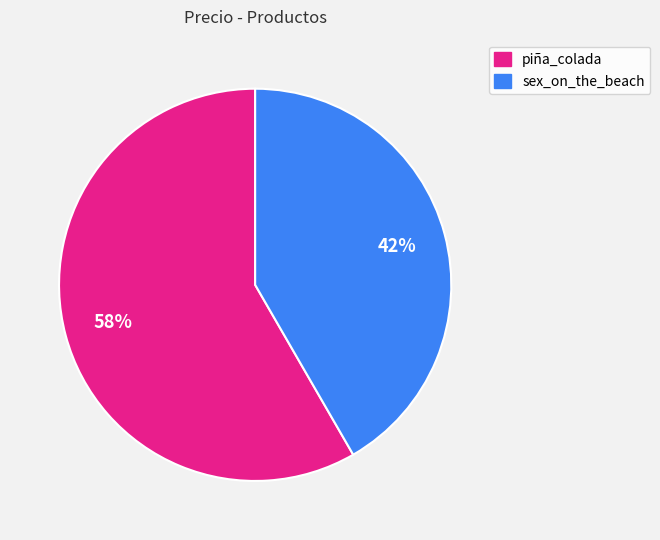

Is it true that sex_on_the_beach is 42% of the pie?

True